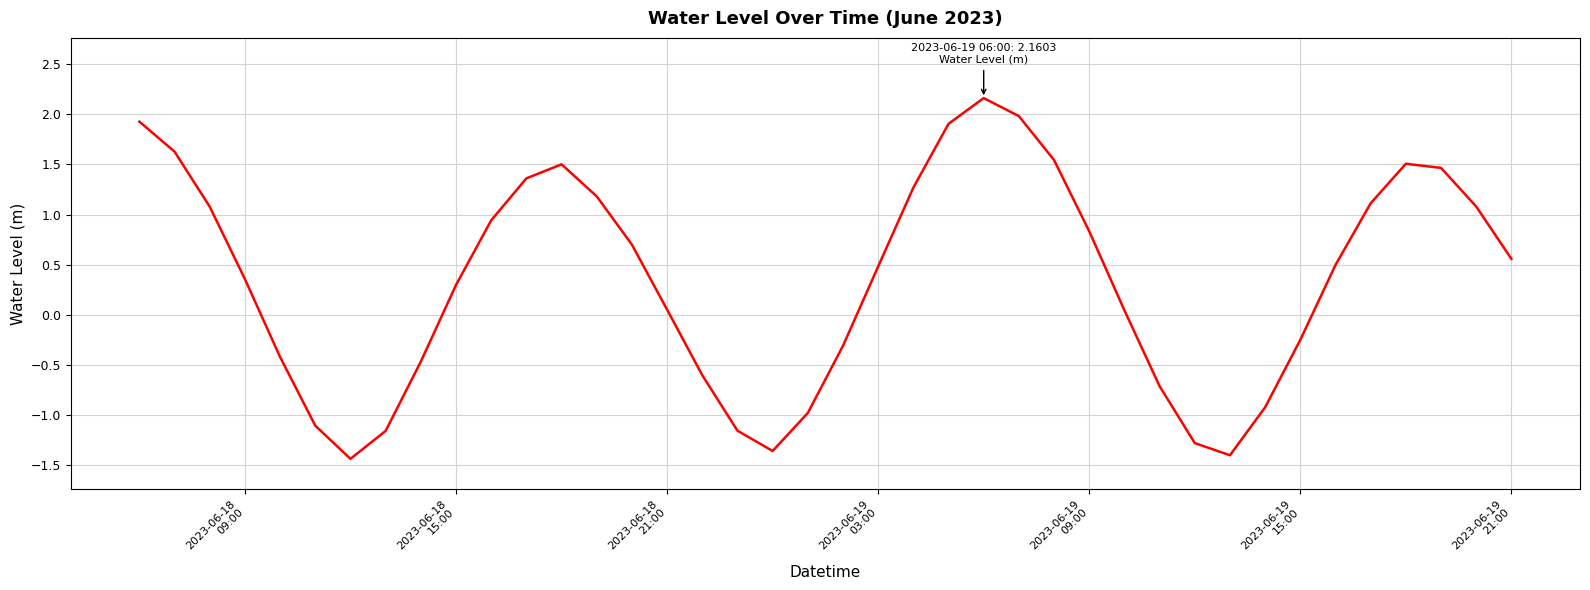

What is the maximum value shown in the chart?

2.2